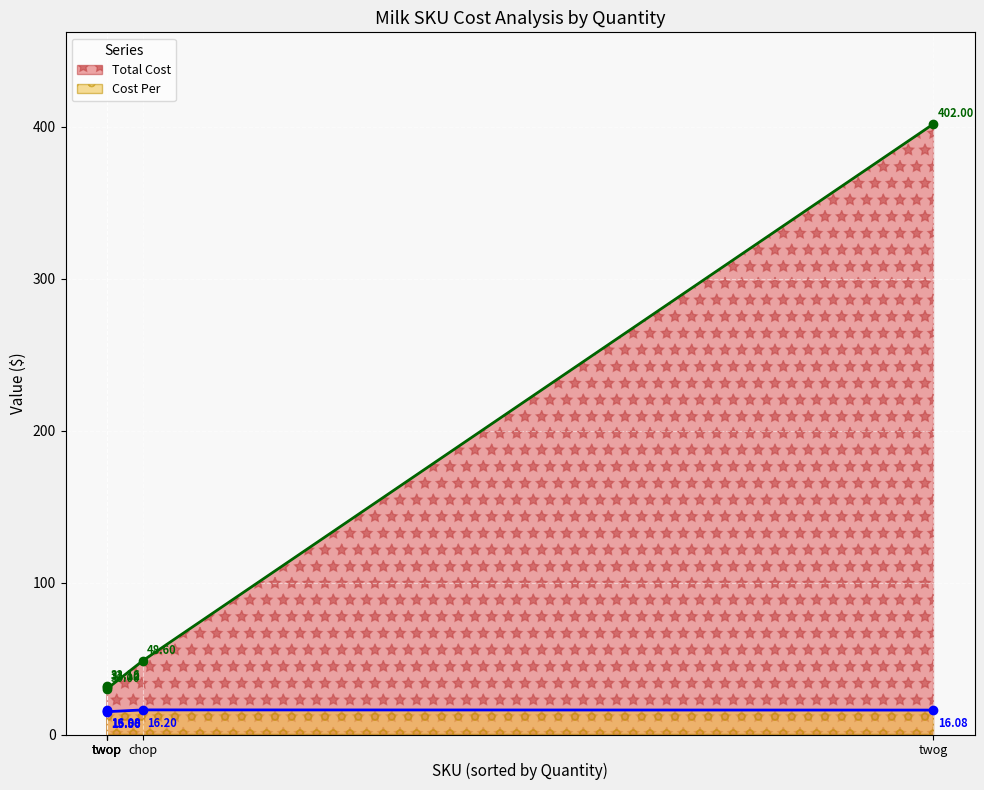

List the series in order of their peak value, lowest first.

Cost Per, Total Cost